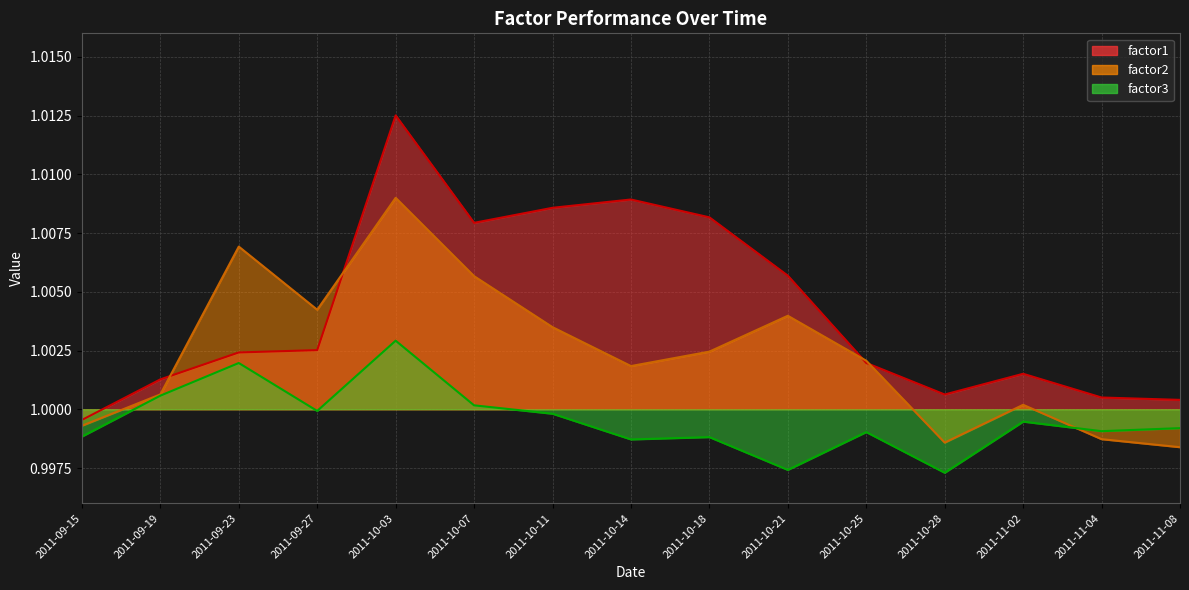

Between 2011-09-15 and 2011-10-18, which series saw the biggest shift?

factor1